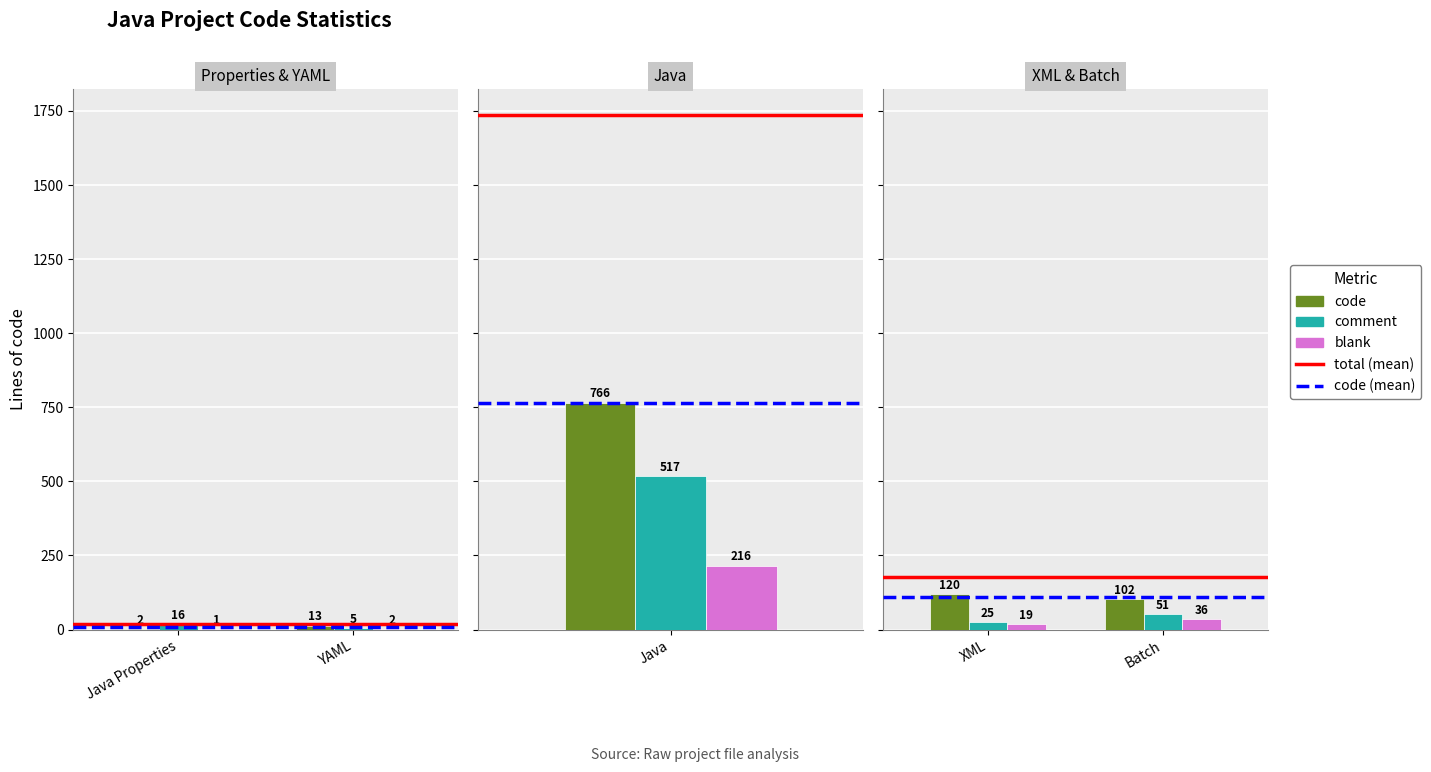

Does the chart contain stacked bars?

No